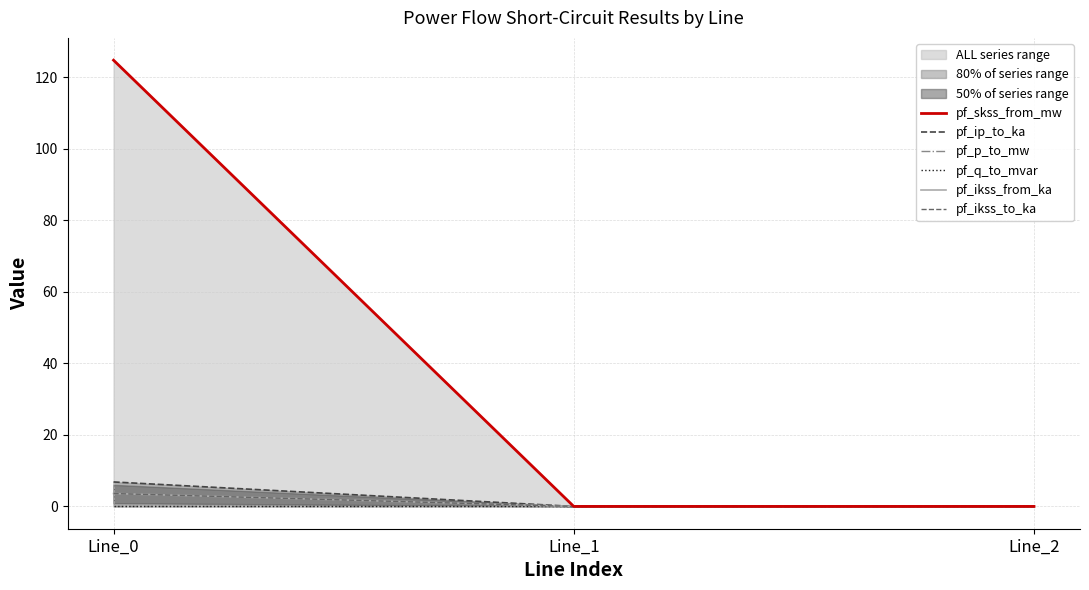

Reading right to left, what are all the values shown in this chart?

pf_skss_from_mw: Line_2=0.0	Line_1=0.0	Line_0=124.8
pf_ip_to_ka: Line_2=0.0	Line_1=0.0	Line_0=6.8
pf_p_to_mw: Line_2=0.0	Line_1=0.0	Line_0=-0.0
pf_q_to_mvar: Line_2=0.0	Line_1=0.0	Line_0=-0.0
pf_ikss_from_ka: Line_2=0.0	Line_1=0.0	Line_0=3.6
pf_ikss_to_ka: Line_2=0.0	Line_1=0.0	Line_0=3.6